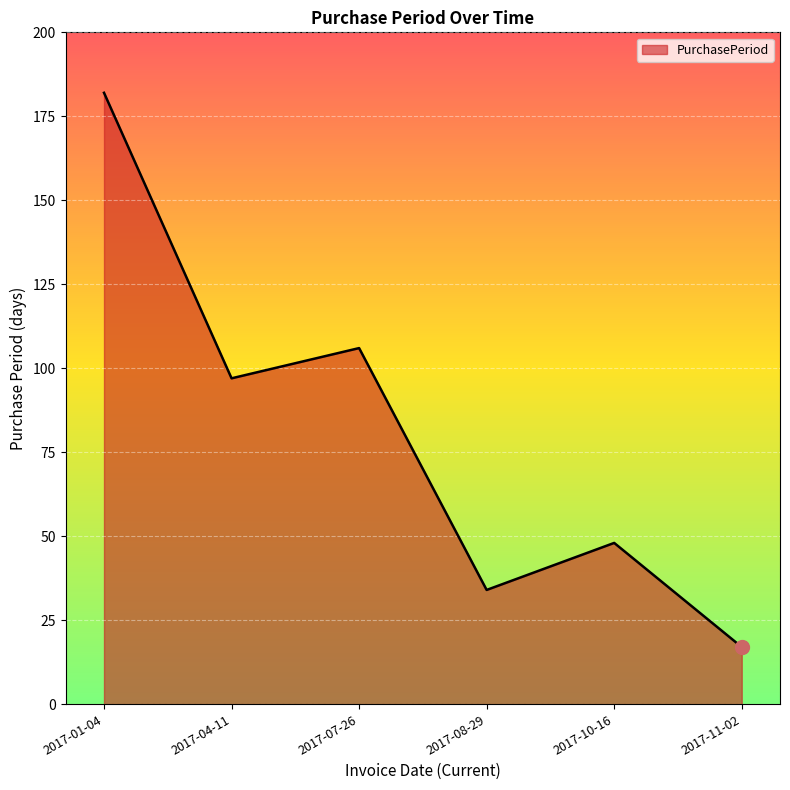

Approximately how many times larger is the value at 2017-11-02 compared to 2017-08-29?

0.5